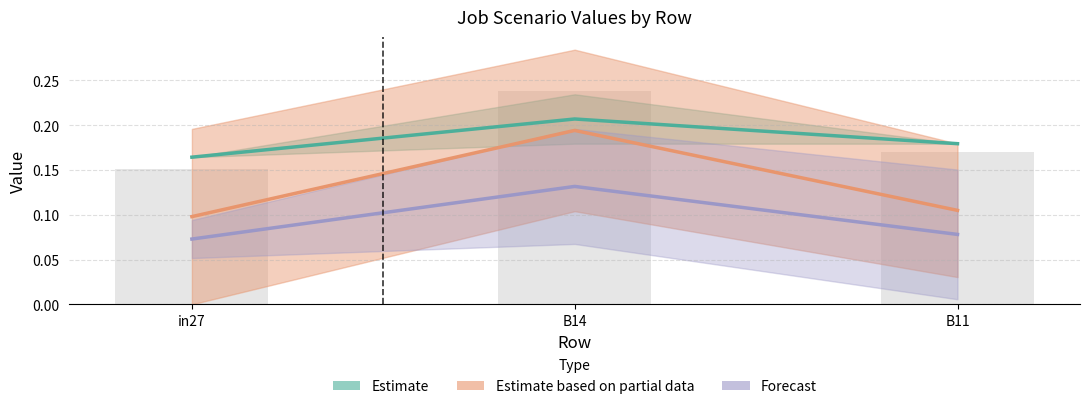

What is the approximate value of Estimate based on partial data at in27?

0.1